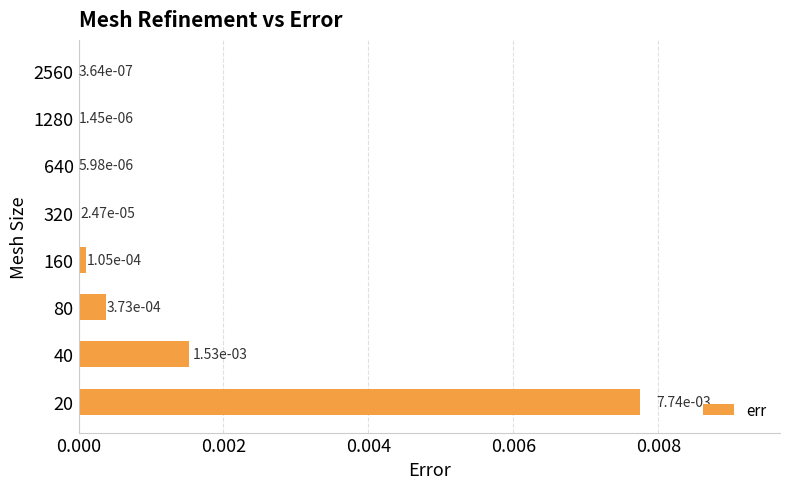

Does the chart contain stacked bars?

No